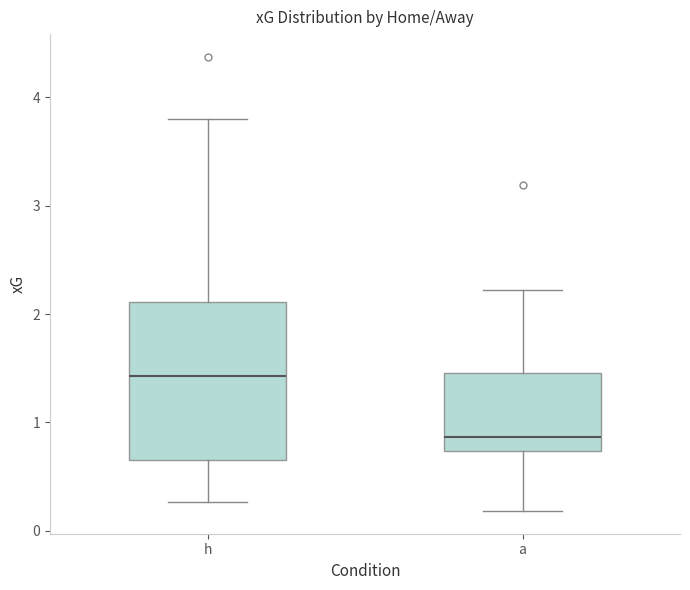

Which box is the tallest, from its lower edge to its upper edge?

h